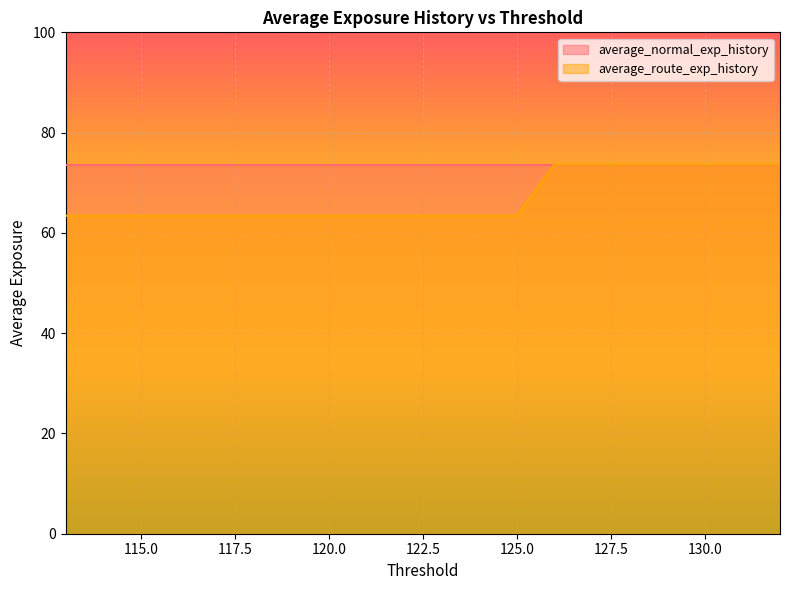

What is the change in value from 127 to 118?

-10.2